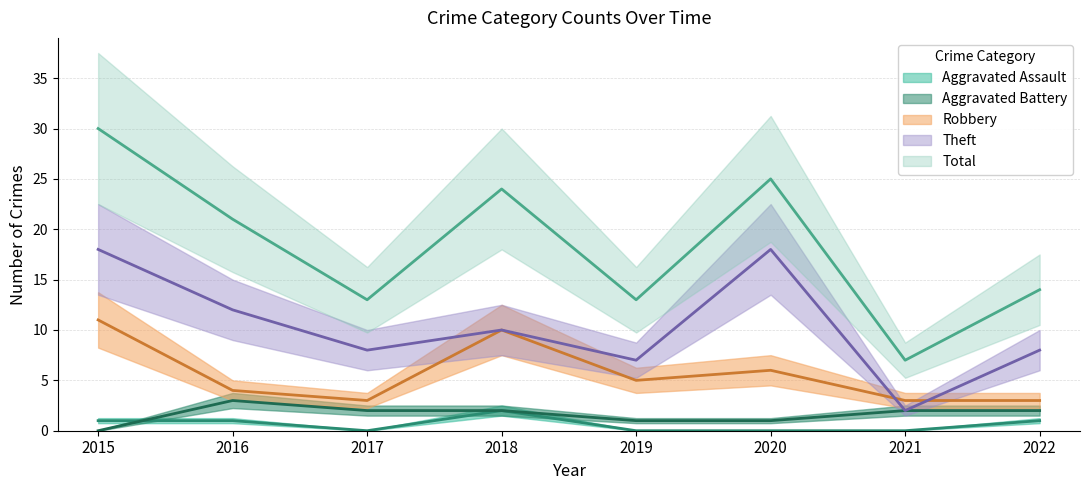

What is the maximum value shown in the chart?

30